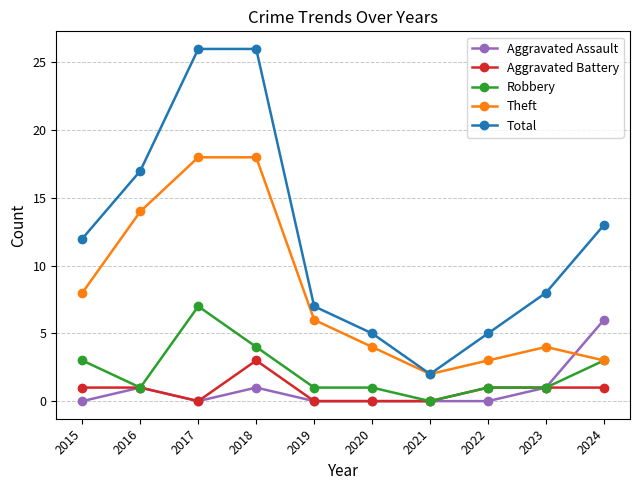

How many data points in Theft are less than 6?

5